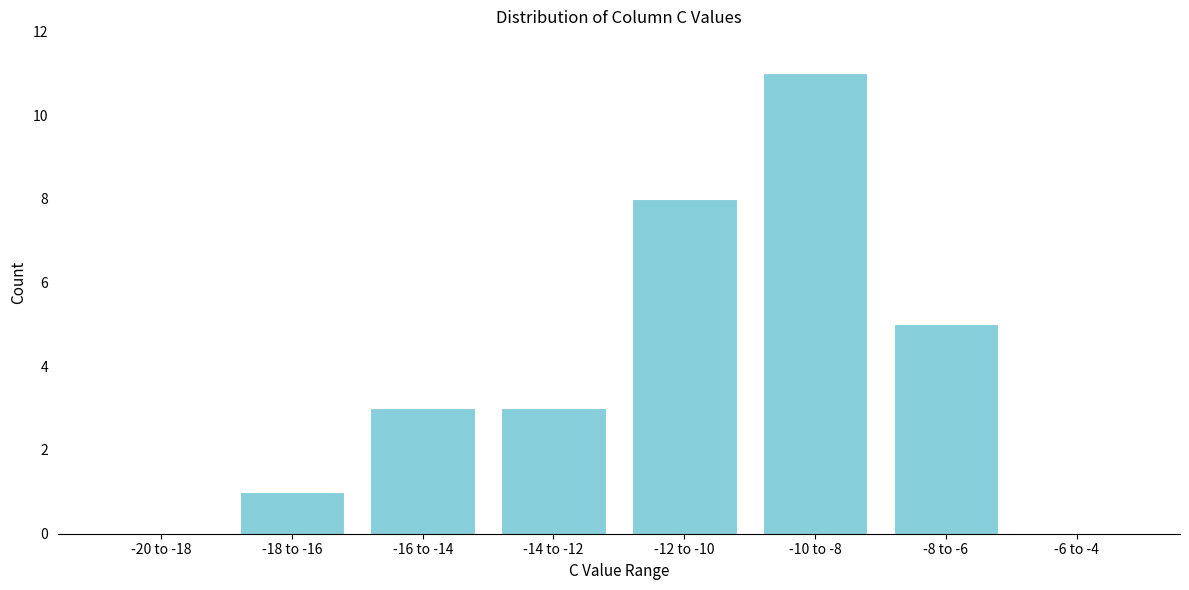

Reading left to right, list all the values displayed in this chart.

-20 to -18=0	-18 to -16=1	-16 to -14=3	-14 to -12=3	-12 to -10=8	-10 to -8=11	-8 to -6=5	-6 to -4=0